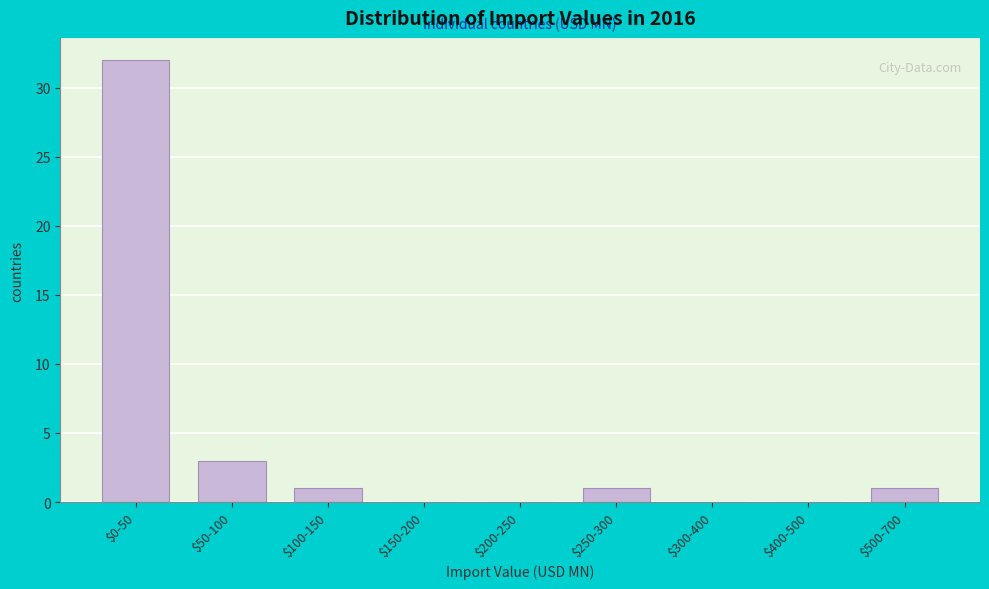

Is it true that the value at $100-150 is 1?

True